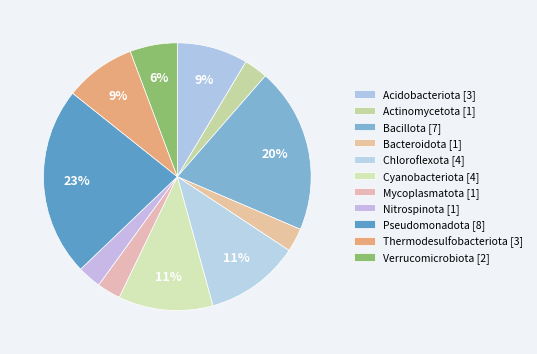

To the nearest percent, what is the difference between the largest and smallest slice percentages?

20%